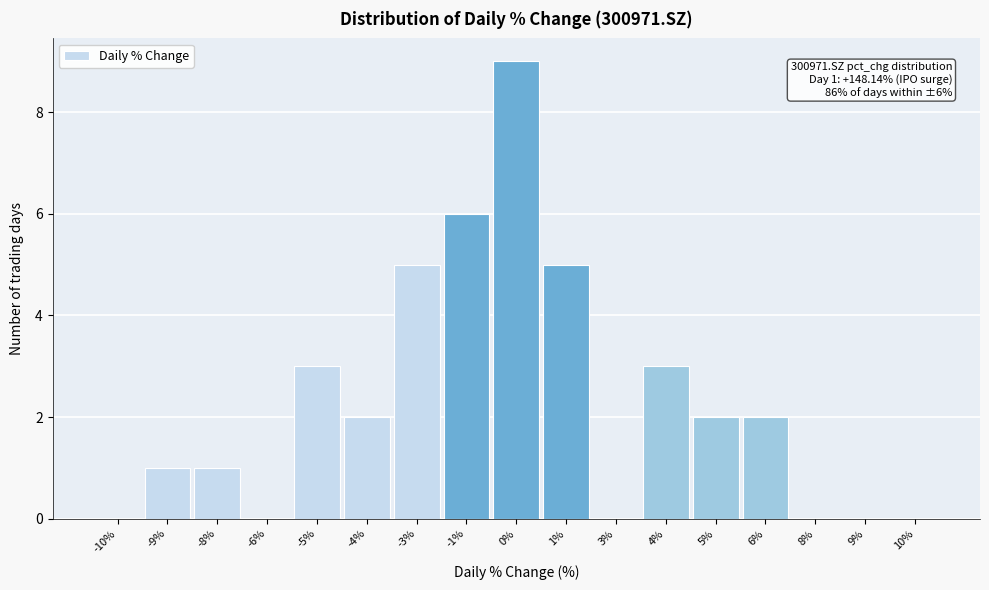

Reading left to right, extract all data points from this chart.

-10%=0	-9%=1	-8%=1	-6%=0	-5%=3	-4%=2	-3%=5	-1%=6	0%=9	1%=5	3%=0	4%=3	5%=2	6%=2	8%=0	9%=0	10%=0